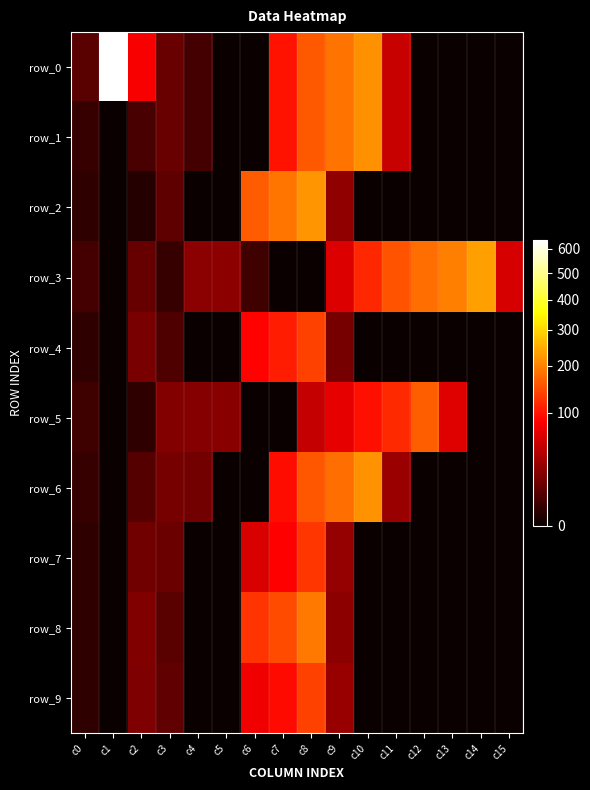

Reading left to right, what are all the values shown in this chart?

row_0: 9	640	82	13	5	0	0	99	159	184	215	52	0	0	0	0
row_1: 3	0	6	13	5	0	0	99	159	184	215	52	0	0	0	0
row_2: 2	0	1	10	0	0	161	186	222	26	0	0	0	0	0	0
row_3: 5	0	12	3	24	25	4	0	0	63	116	153	178	198	233	60
row_4: 2	0	18	7	0	0	87	107	138	17	0	0	0	0	0	0
row_5: 4	0	2	21	22	23	0	0	50	70	97	118	164	65	0	0
row_6: 3	0	8	17	16	0	0	95	157	178	217	30	0	0	0	0
row_7: 2	0	15	14	0	0	61	86	128	28	0	0	0	0	0	0
row_8: 2	0	20	9	0	0	126	147	189	25	0	0	0	0	0	0
row_9: 2	0	19	11	0	0	76	93	136	29	0	0	0	0	0	0